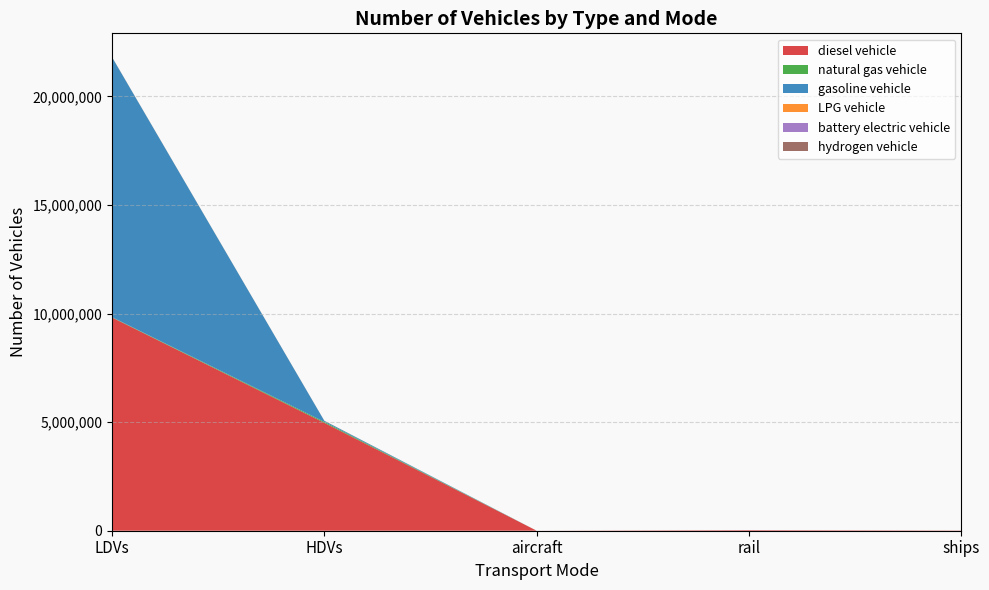

Reading left to right, transcribe all the data shown in this chart.

diesel vehicle: LDVs=9818361.3	HDVs=4968137.0	aircraft=895.5	rail=26052.4	ships=10110.0
natural gas vehicle: LDVs=14866.6	HDVs=43170.0	aircraft=0.0	rail=0.0	ships=0.0
gasoline vehicle: LDVs=11972117.5	HDVs=49465.0	aircraft=0.0	rail=0.0	ships=0.0
LPG vehicle: LDVs=5402.9	HDVs=4008.0	aircraft=0.0	rail=0.0	ships=0.0
battery electric vehicle: LDVs=84.0	HDVs=0.0	aircraft=0.0	rail=0.0	ships=0.0
hydrogen vehicle: LDVs=0.0	HDVs=114.0	aircraft=0.0	rail=0.0	ships=0.0